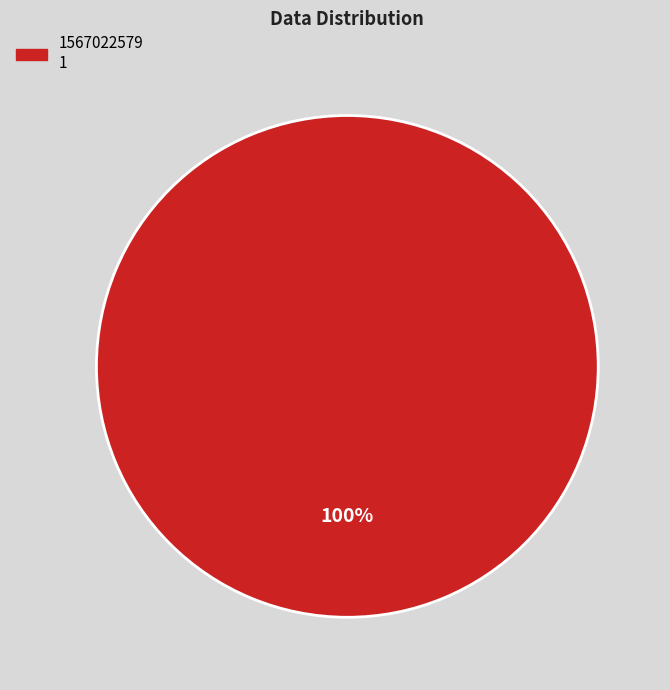

How many segments does this pie chart have?

1